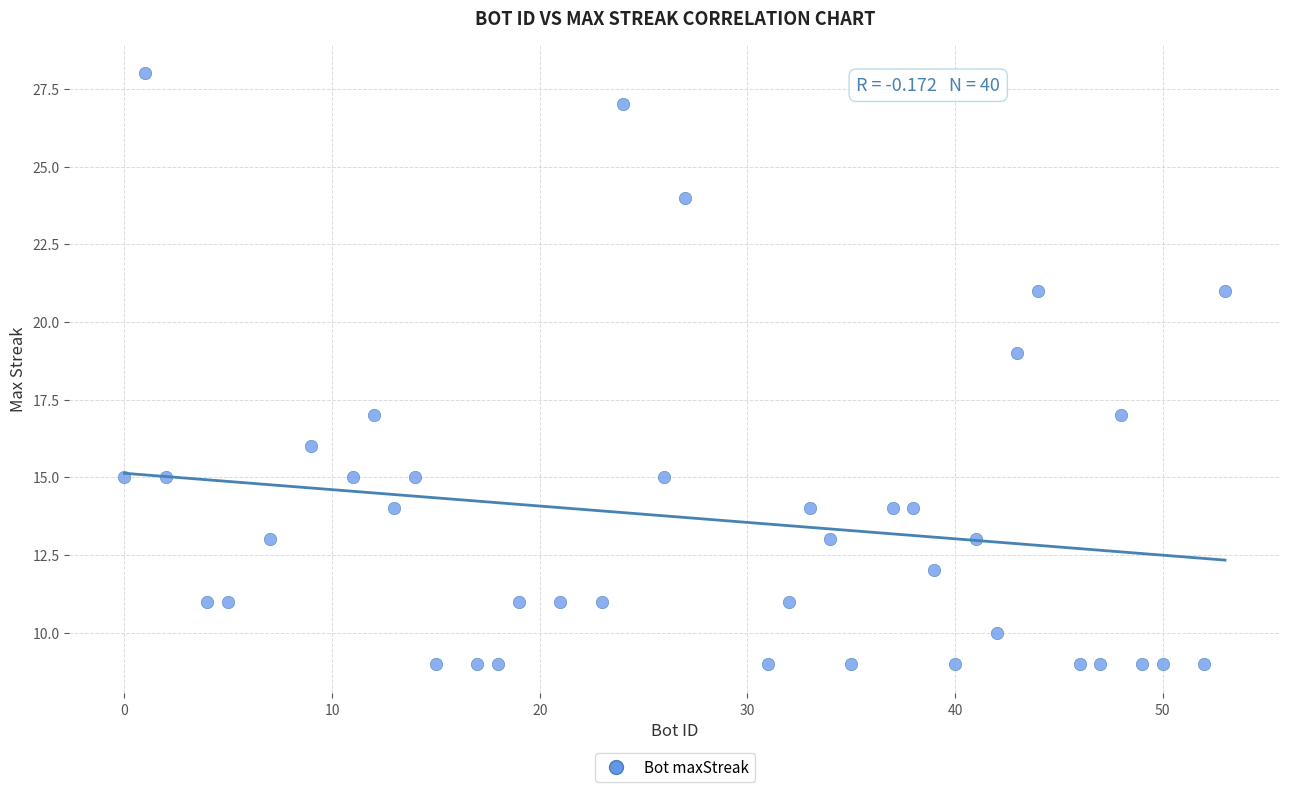

What is the range of X values (max minus min)?

53